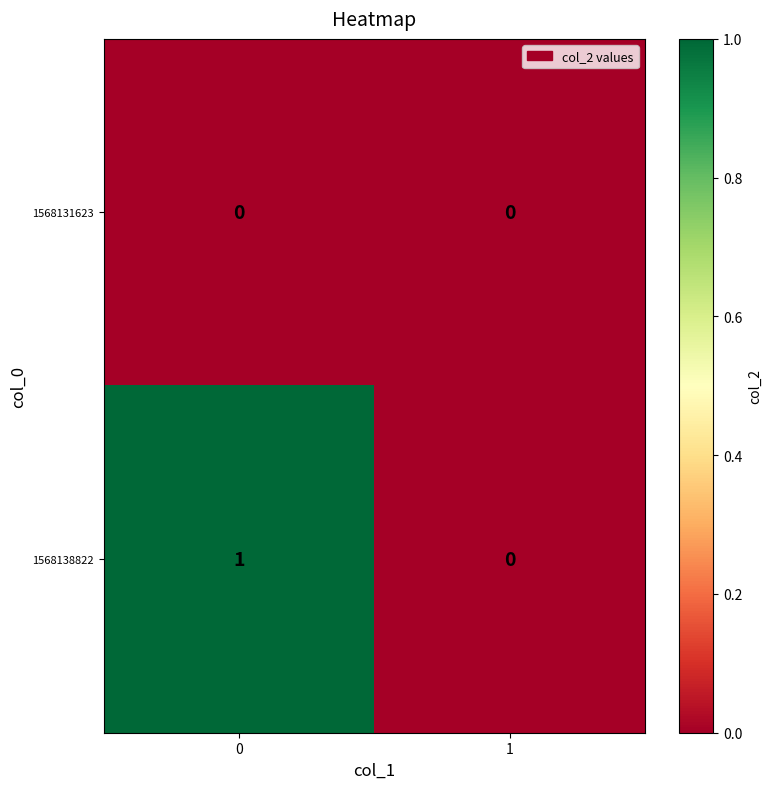

Which series has the largest total across all categories?

1568138822